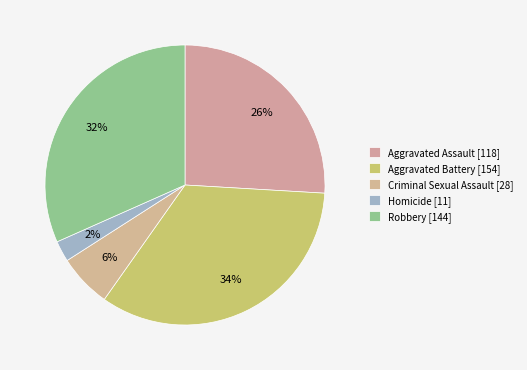

What is the change in value from Aggravated Assault to Homicide?

-107